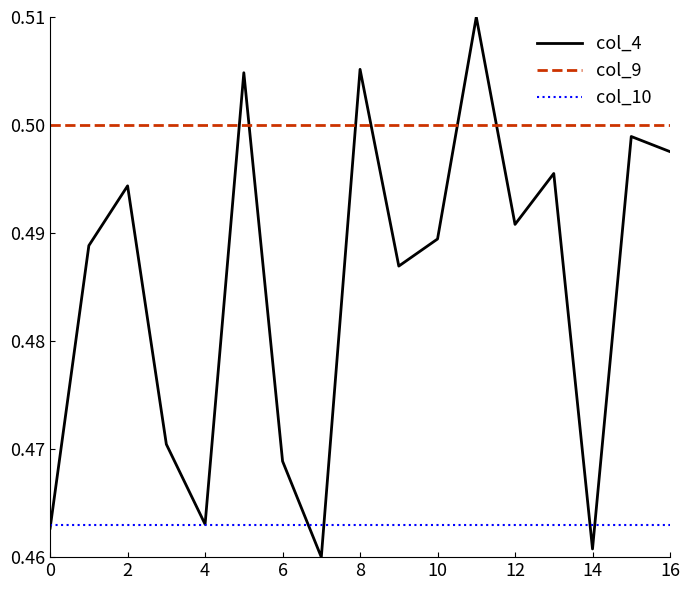

Rank the series by their average value, from highest to lowest.

col_9, col_4, col_10